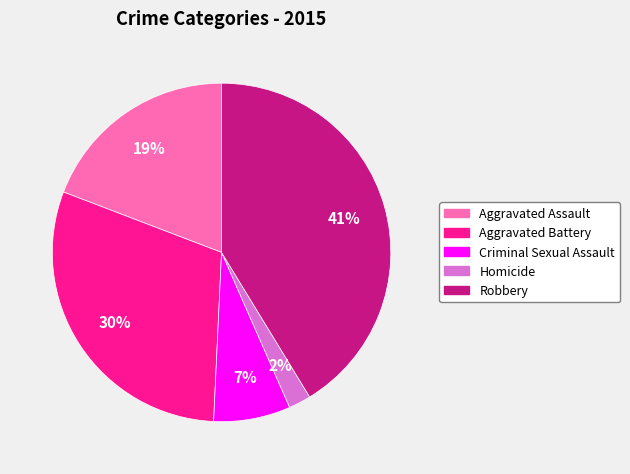

Which has a higher value, Aggravated Assault or Aggravated Battery?

Aggravated Battery